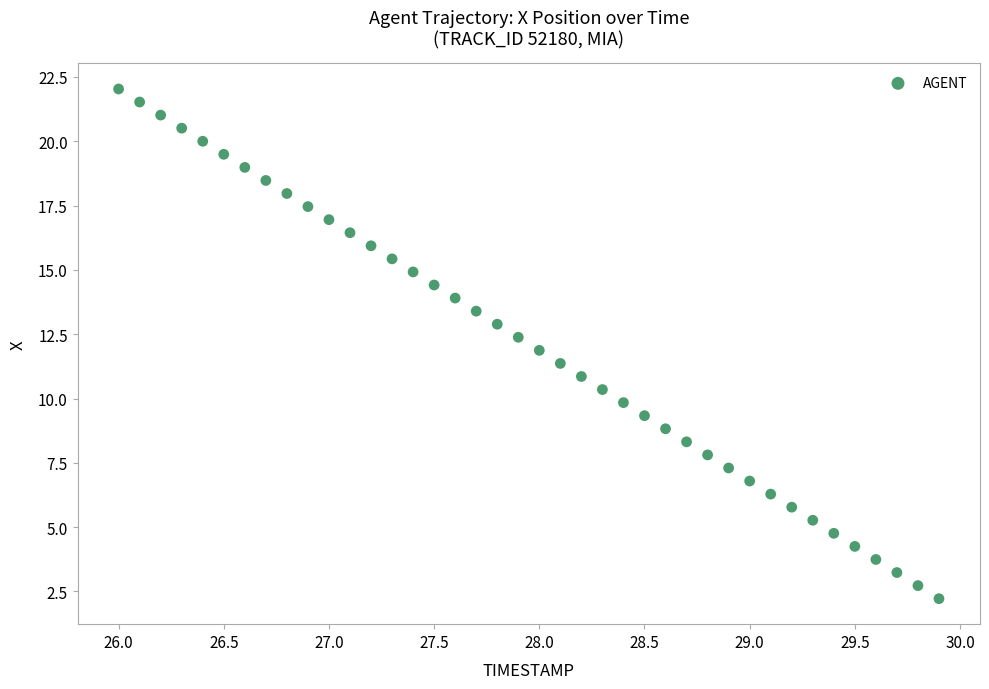

What is the range of X values (max minus min)?

3.9